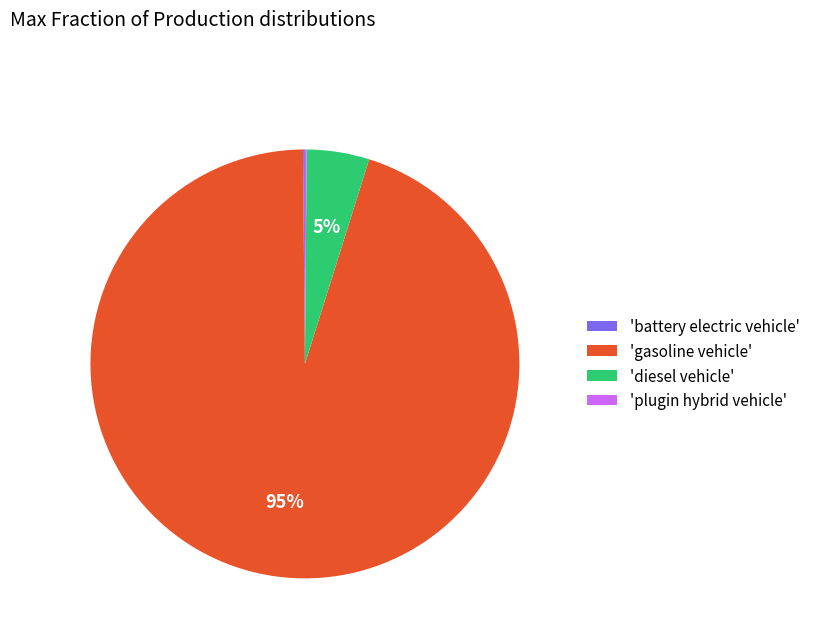

To the nearest percent, what is the difference between the largest and smallest slice percentages?

95%